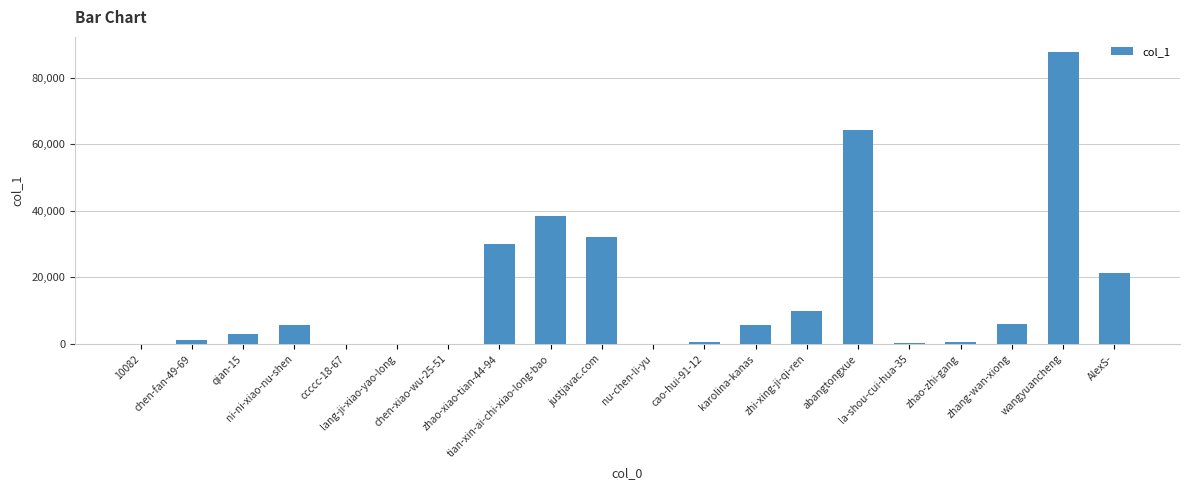

Are the bars horizontal?

No